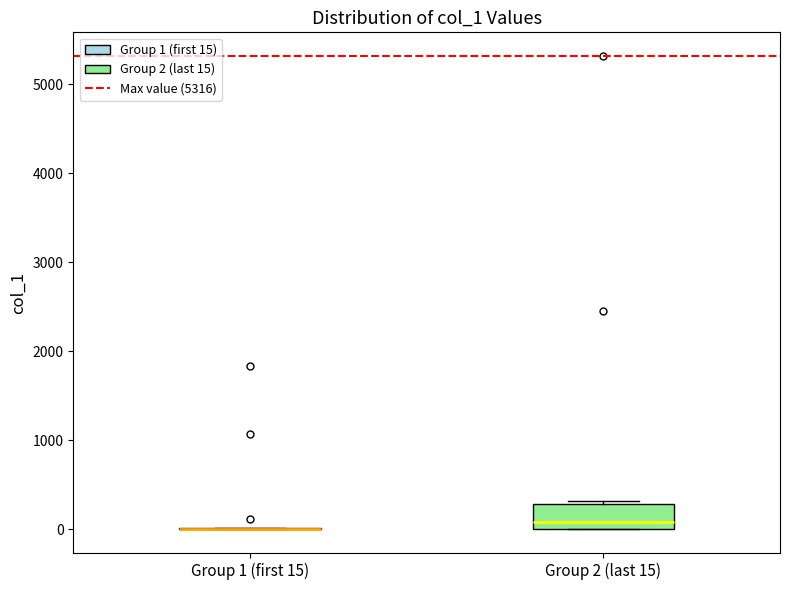

Reading left to right, read every box against the y-axis: the position of its median line, the range the box covers, and the ends of its whiskers. The values are not printed on the chart, so give them approximately, as read against the axis.

Group 1 (first 15): box collapsed to a line at 0, whiskers 0 to 0
Group 2 (last 15): median 100, box 0 to 300, whiskers 0 to 300